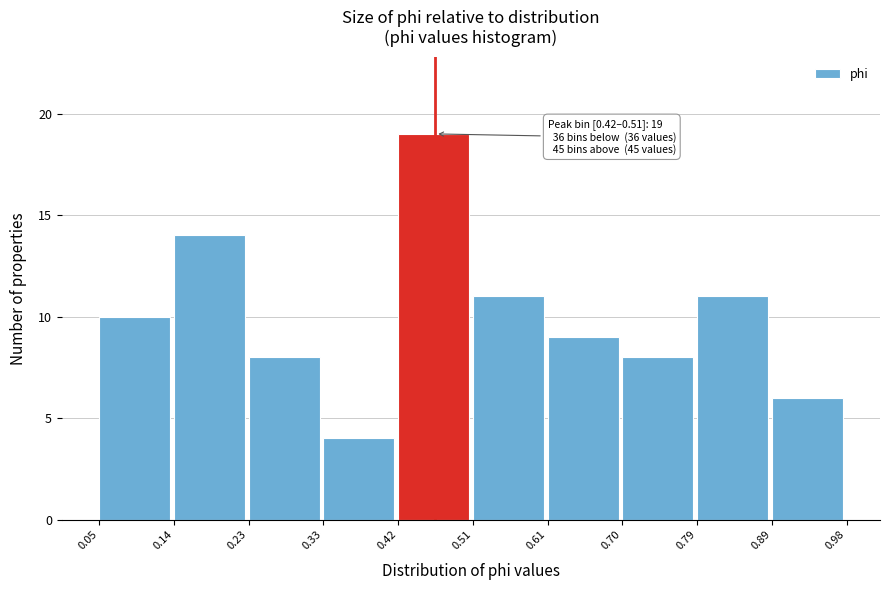

Over which range of the x-axis is the bar tallest?

0.42 to 0.51